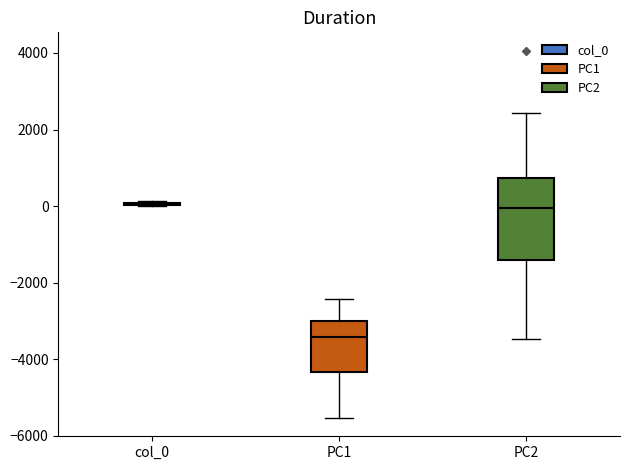

Reading left to right, transcribe this box plot: for each box, give where its median line is, the range the box spans, and where its two whiskers end, as read against the y-axis. The values are not printed on the chart, so give them approximately, as read against the axis.

col_0: box collapsed to a line at 0, whiskers 0 to 200
PC1: median -3400, box -4400 to -3000, whiskers -5600 to -2400
PC2: median 0, box -1400 to 800, whiskers -3400 to 2400